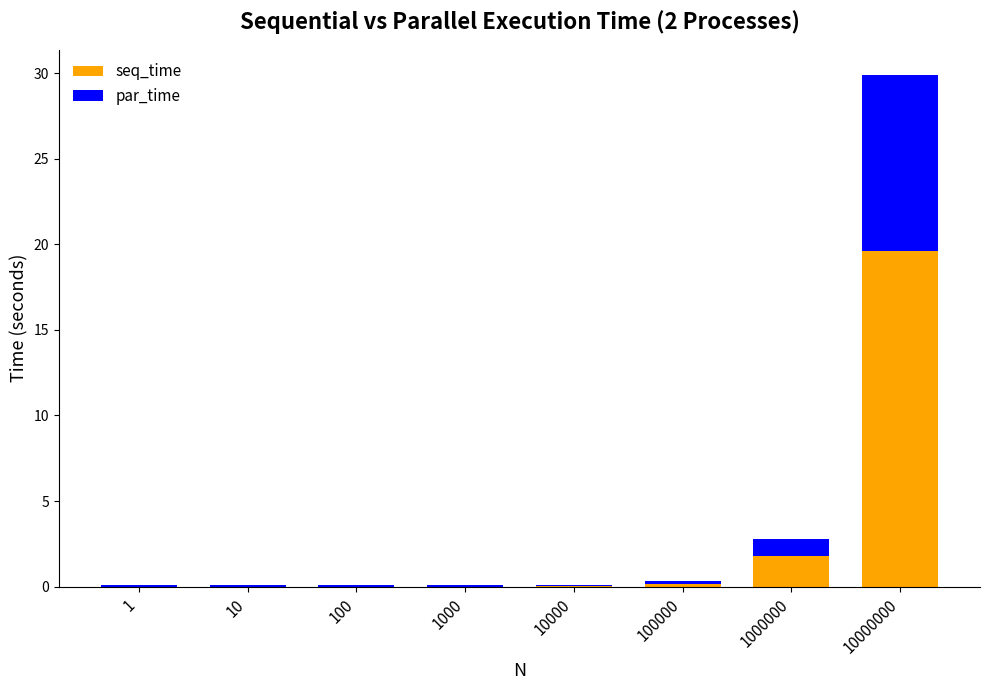

Where is seq_time nearest to the value 9?

1000000